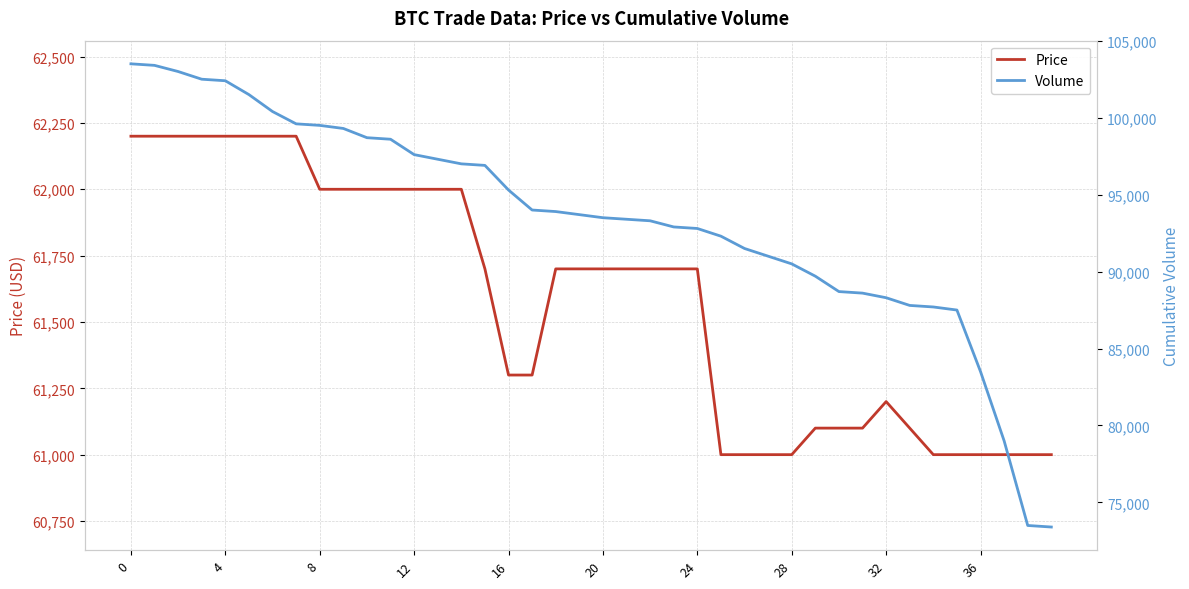

What is the difference between the maximum and second lowest values in the Price series?

1200